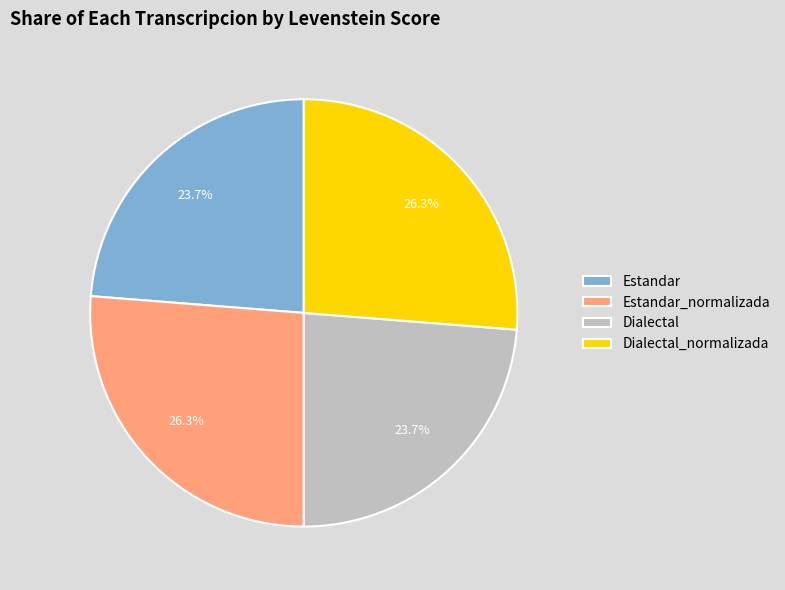

What is the total percentage of Dialectal and Estandar_normalizada?

50.0%